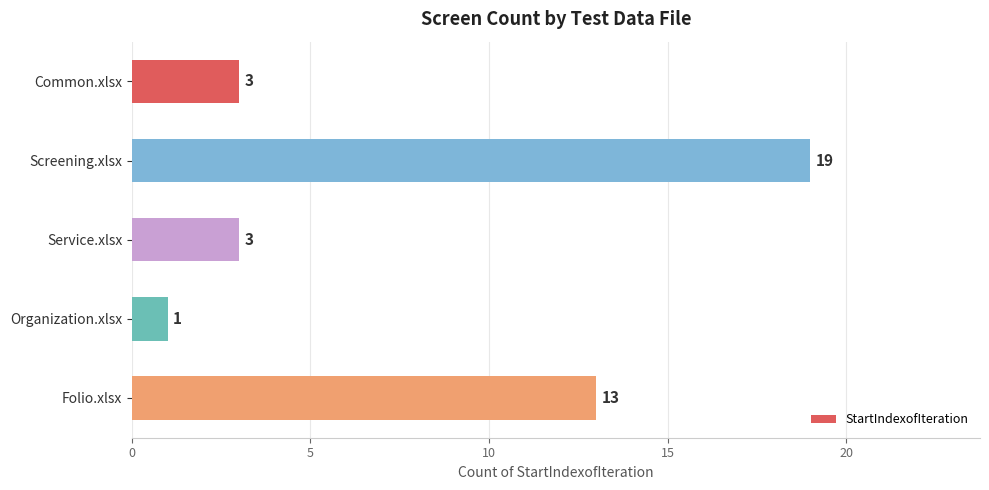

Is it true that the value at Screening.xlsx is 5?

False